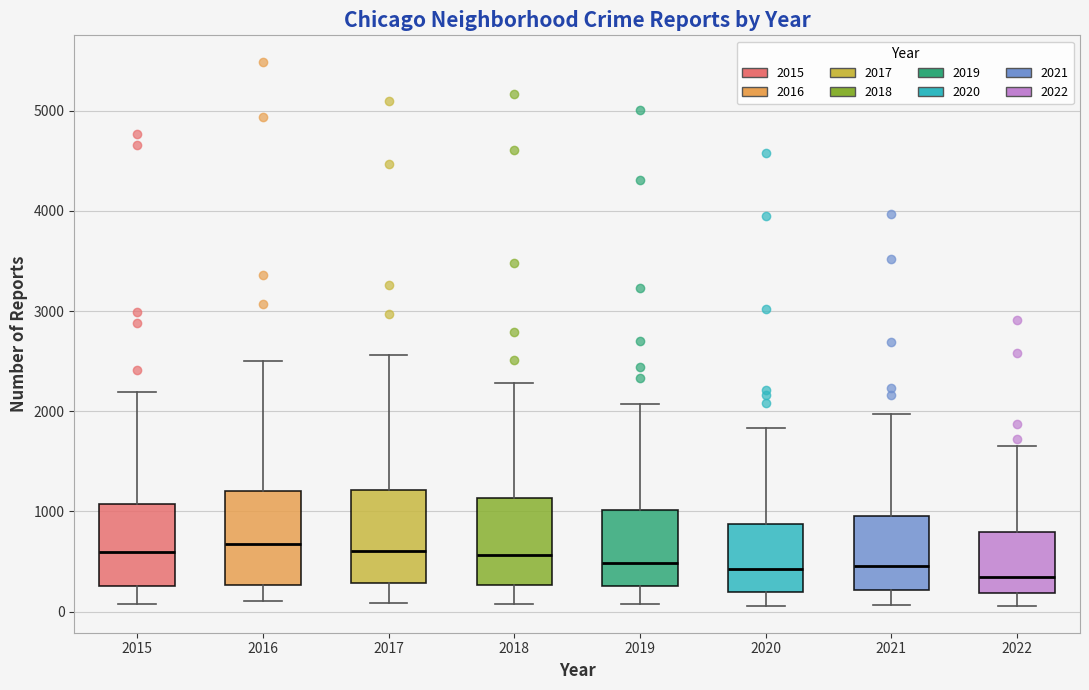

Where does the median line of the box at x = 2018 sit on the y-axis? The values are not printed on the chart, so give them approximately, as read against the axis.

600